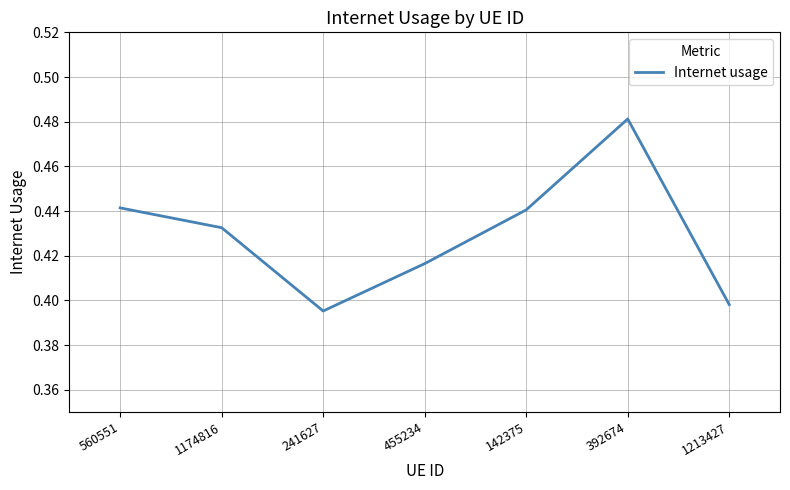

Count the values in the range 0 to 1.

7